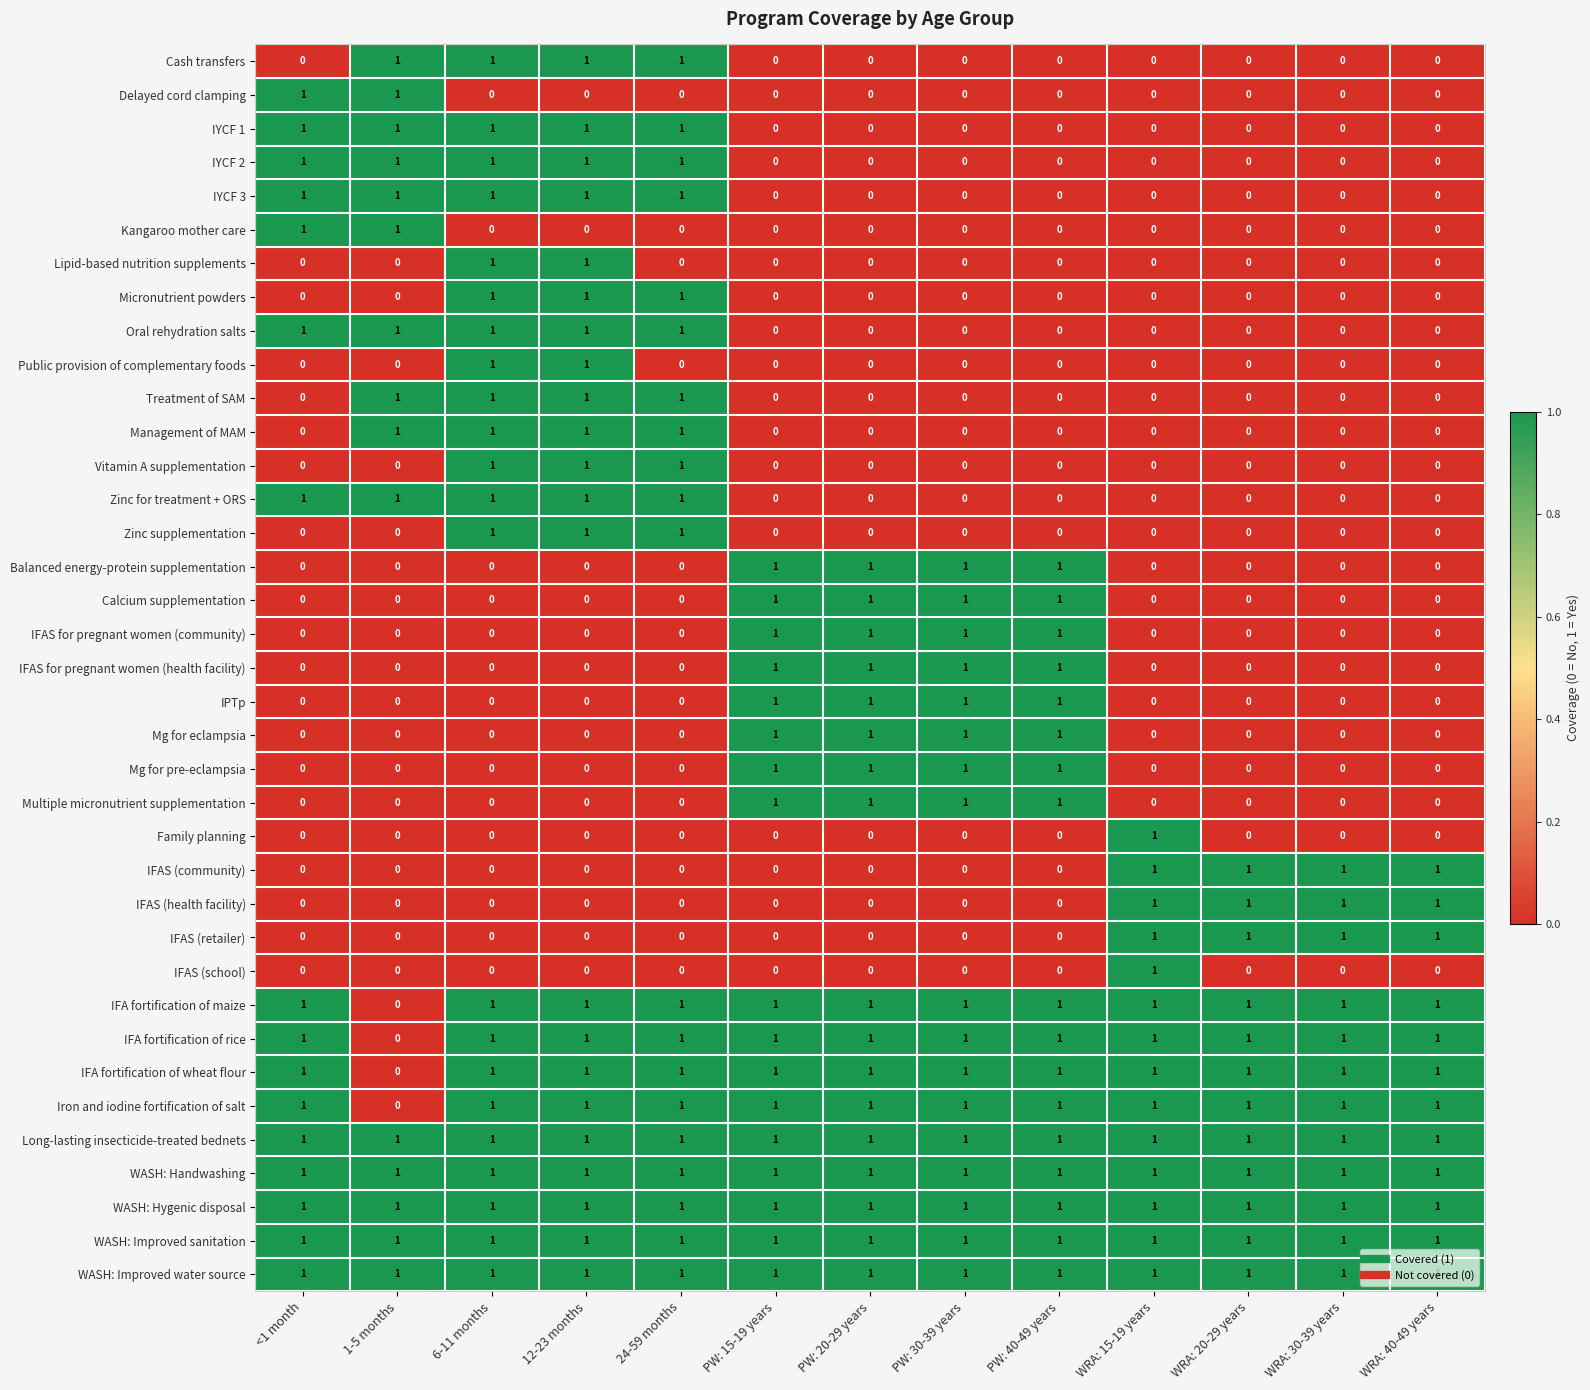

Is the value of Calcium supplementation at WRA: 15-19 years greater than the value of WASH: Handwashing at WRA: 30-39 years?

No